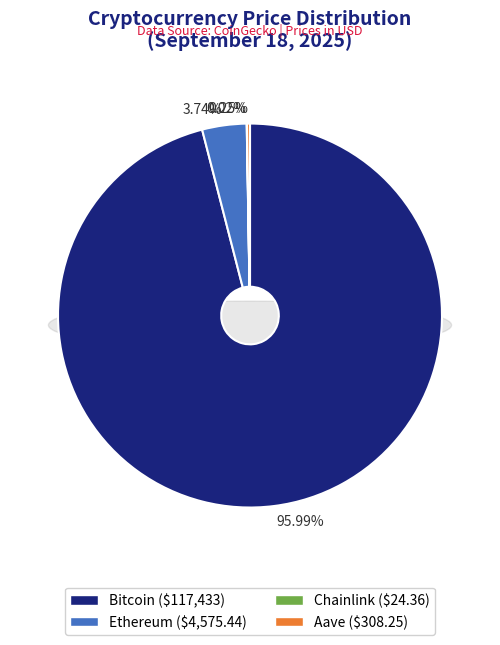

The Ethereum slice represents 4% of the pie. True or false?

True